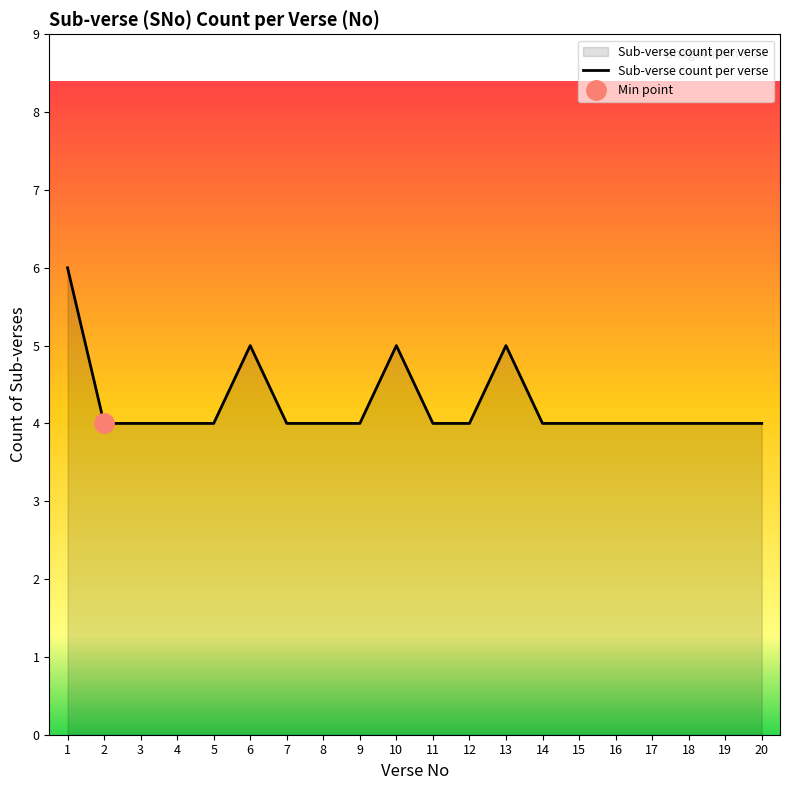

What is the sum of all values?

85